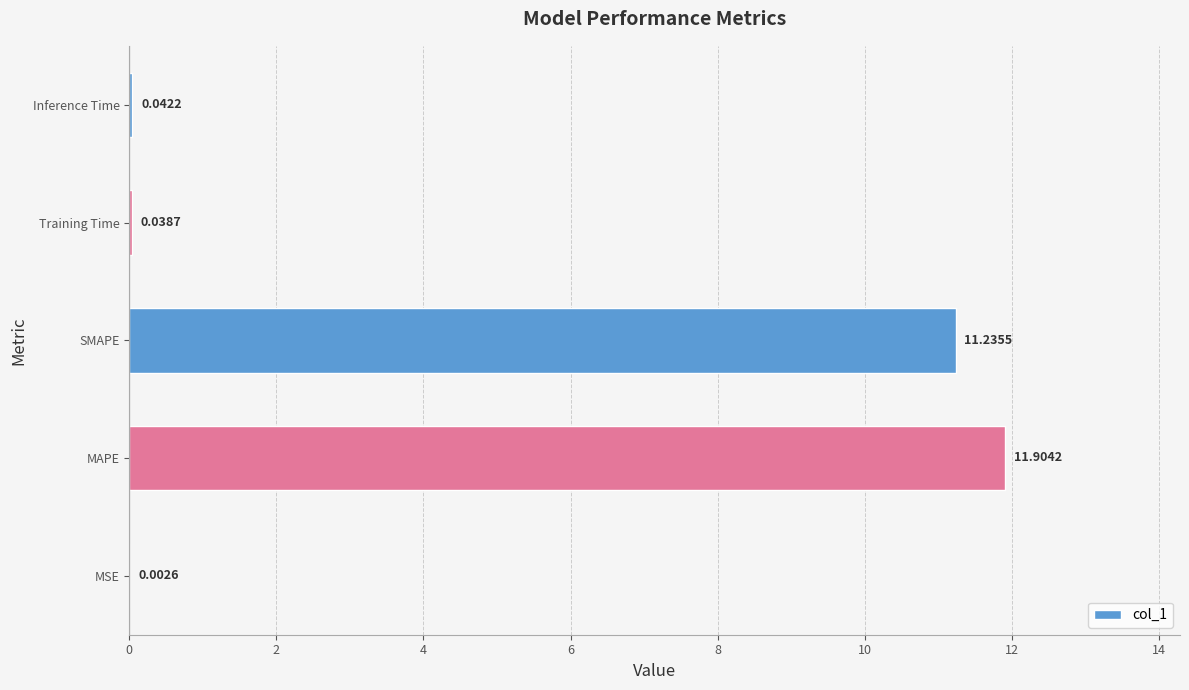

What is the sum of the values at MSE and SMAPE?

11.2